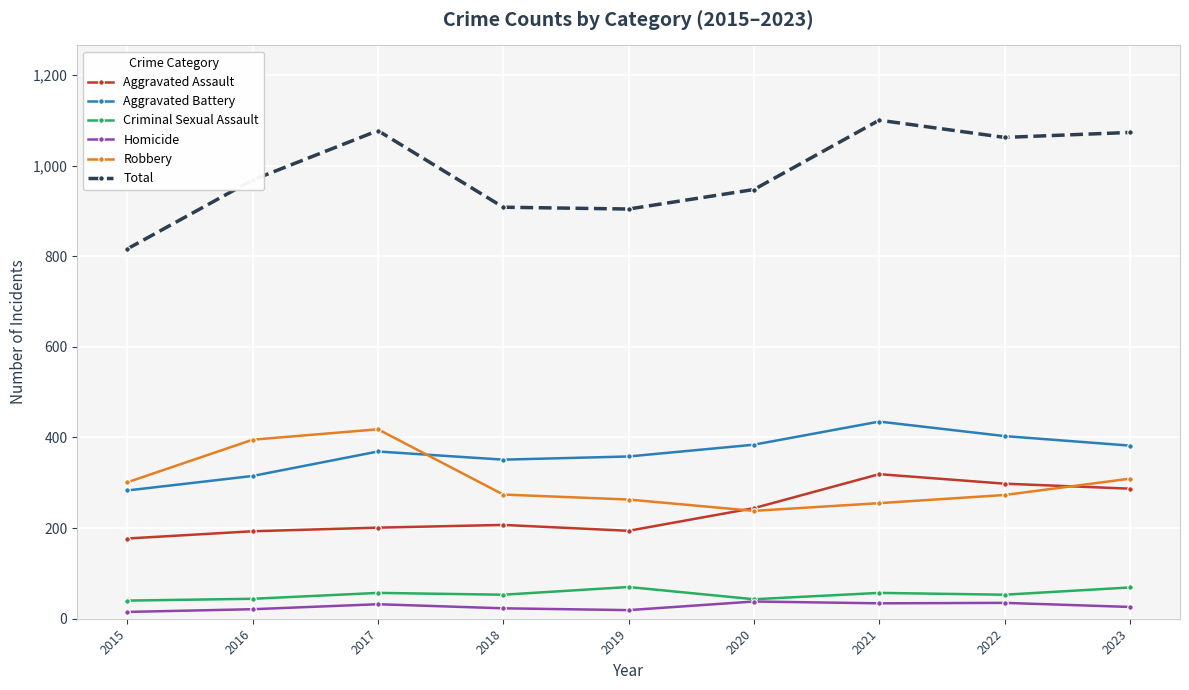

What is the smallest value displayed?

15